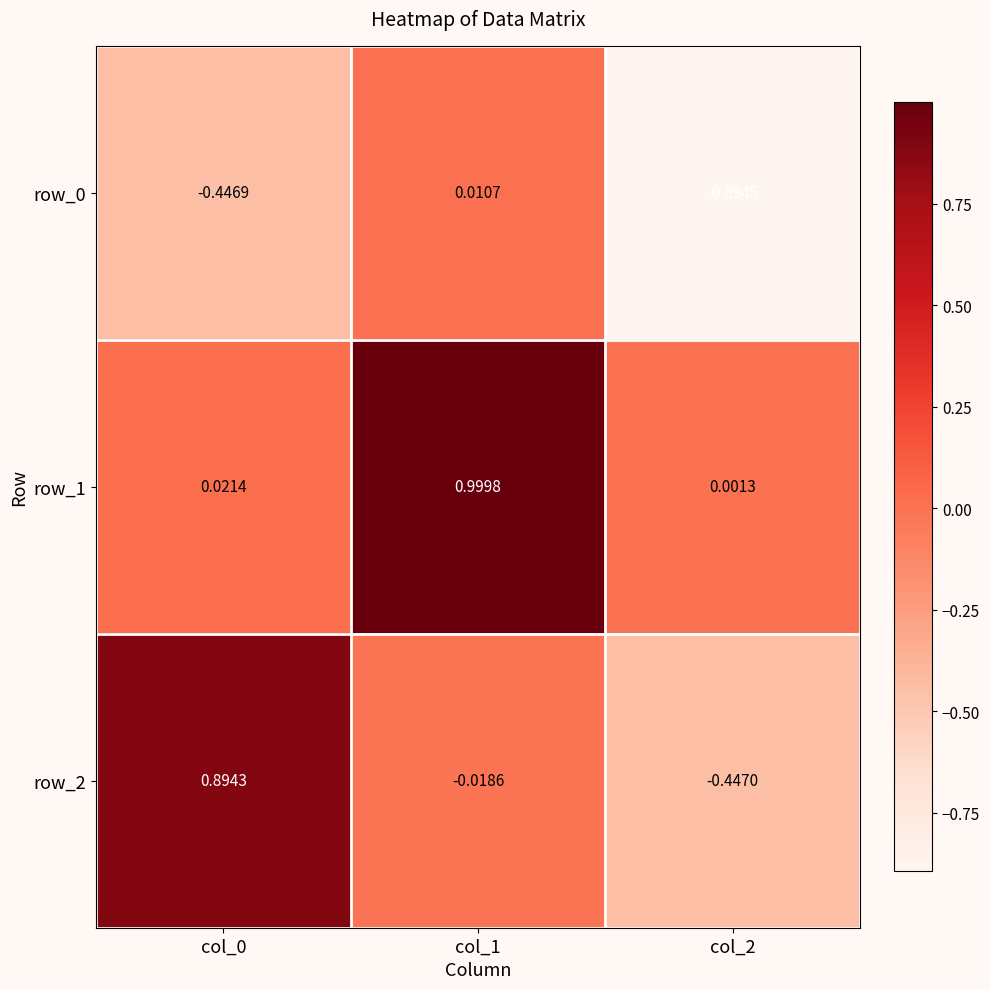

Where is row_1 nearest to the value 0?

col_2